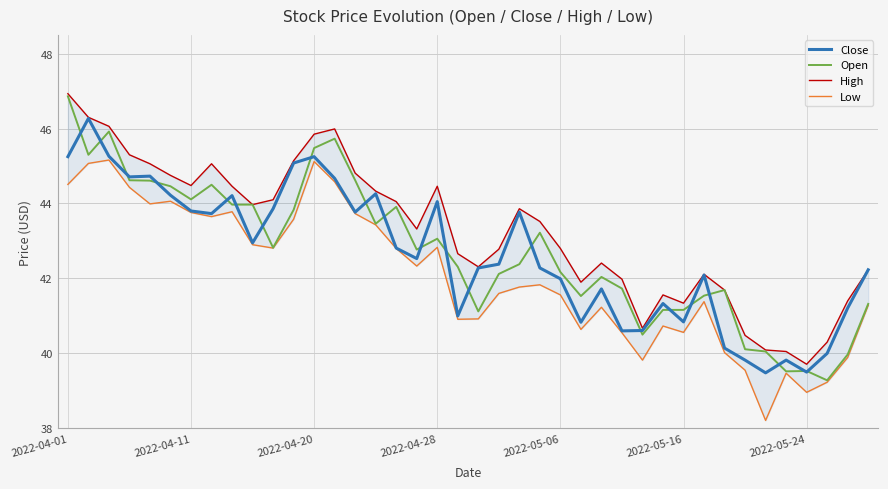

What position from the right is 38?

2